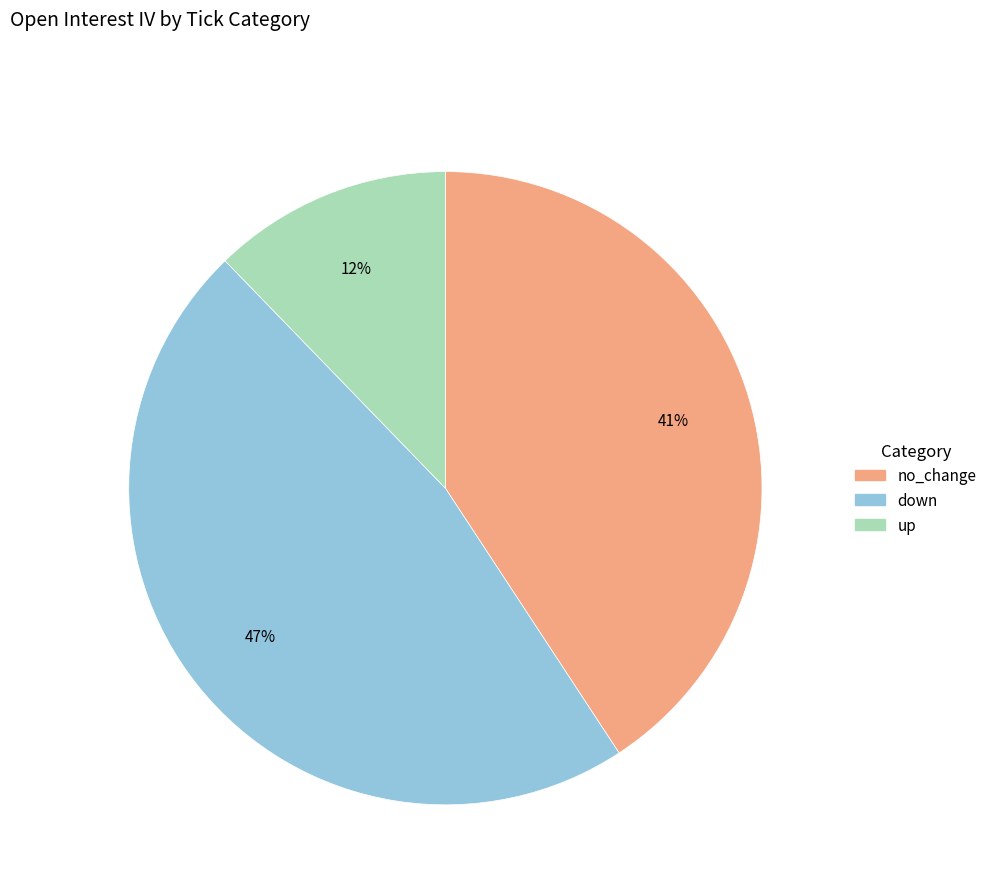

Between no_change and up, which is larger?

no_change